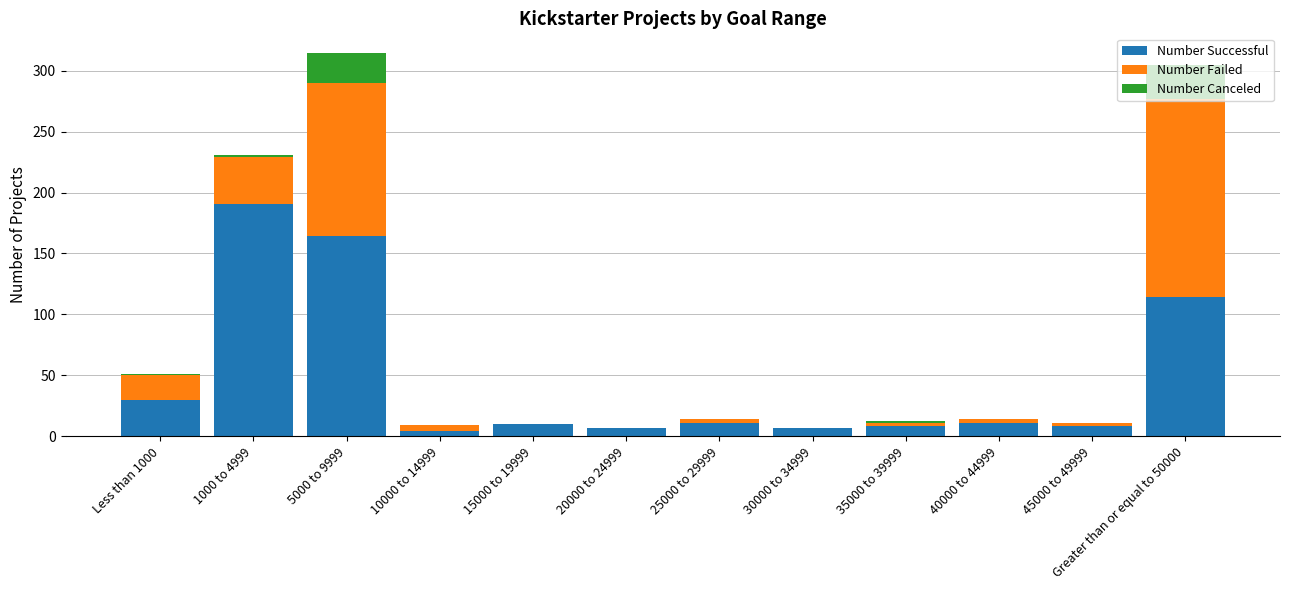

What is the sum of all Number Successful values?

565